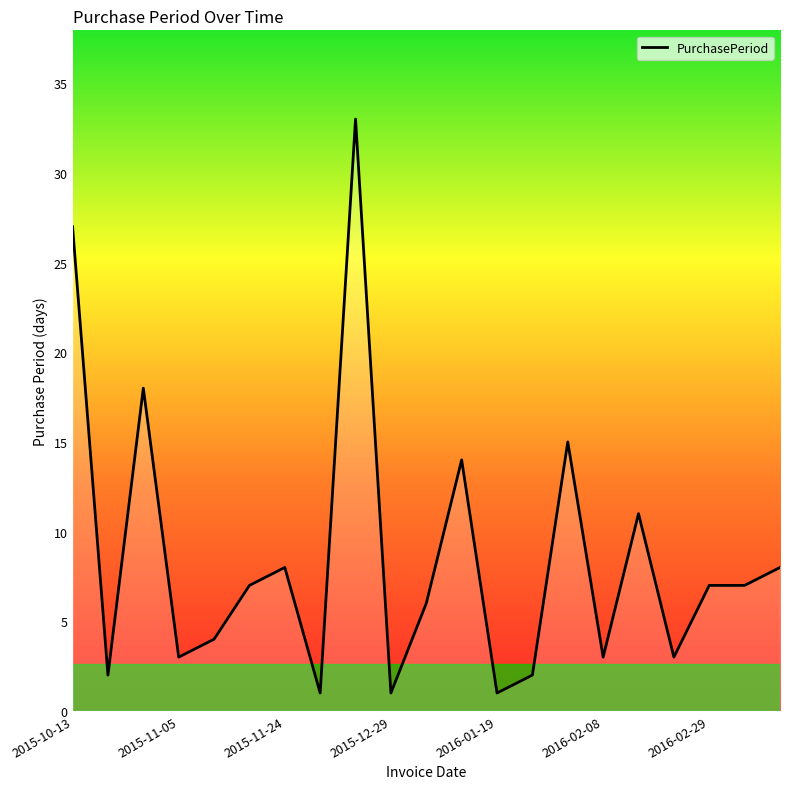

What is the difference between the maximum and minimum values?

32